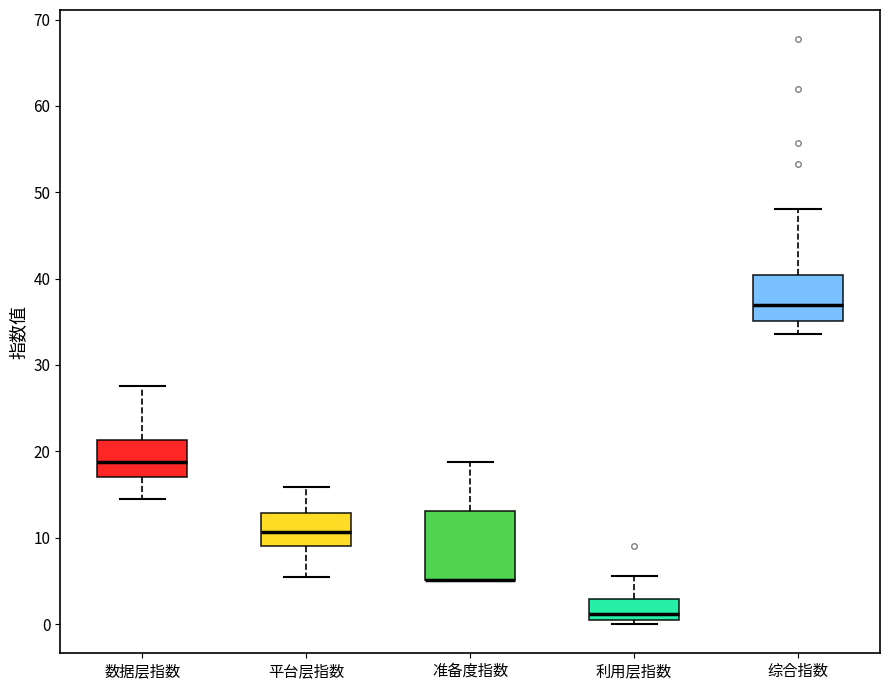

Reading left to right, read every box against the y-axis: the position of its median line, the range the box covers, and the ends of its whiskers. The values are not printed on the chart, so give them approximately, as read against the axis.

数据层指数: median 19, box 17 to 21, whiskers 14 to 28
平台层指数: median 11, box 9 to 13, whiskers 5 to 16
准备度指数: median 5 (drawn on the box's lower edge), box 5 to 13, whiskers 5 to 19
利用层指数: median 1 (just above the box's lower edge), box 1 to 3, whiskers 0 to 6
综合指数: median 37, box 35 to 40, whiskers 34 to 48